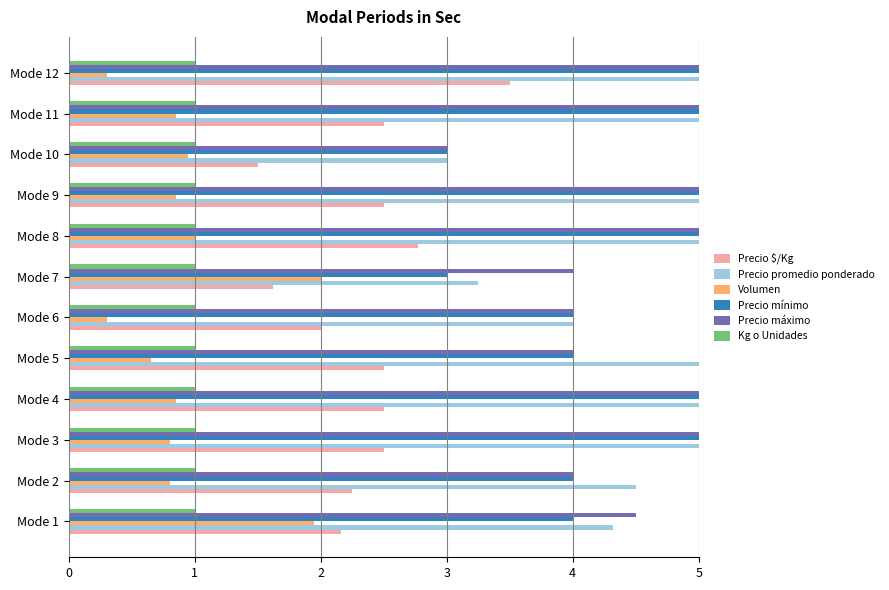

What is the value of the Precio $/Kg bar at the 10th from the left?

1.5